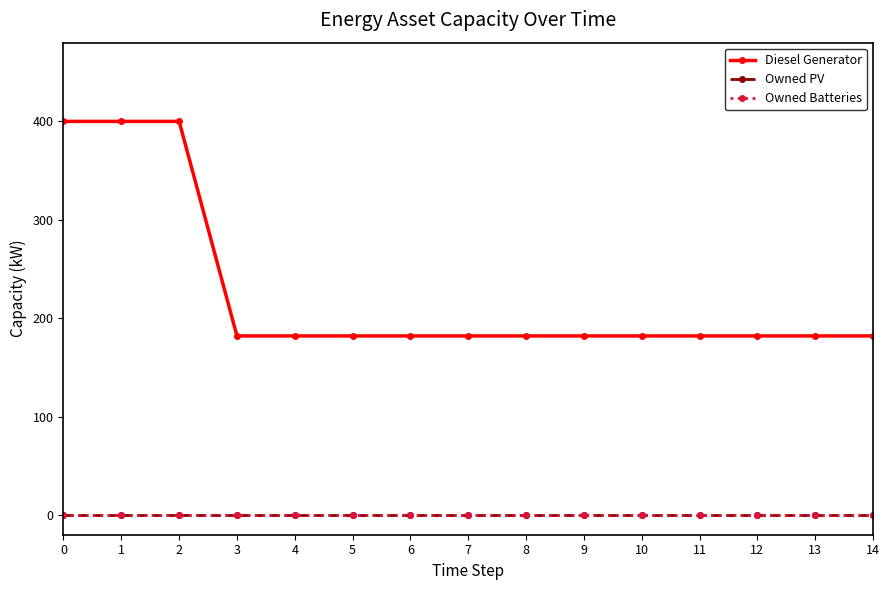

What is the spread (max minus min) of values at 9?

182